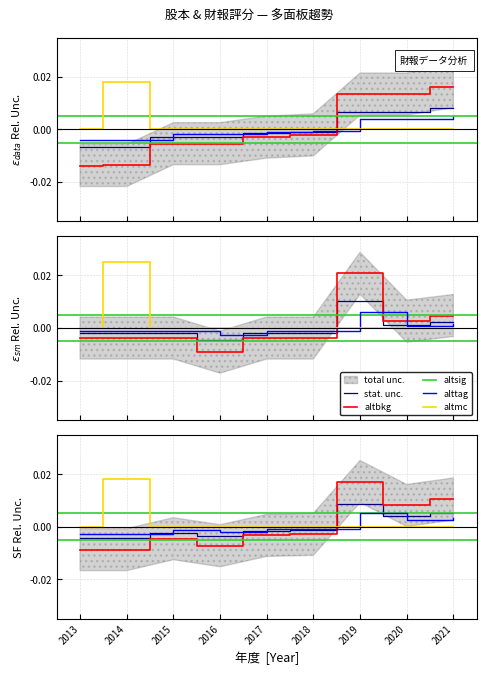

Which has a higher value, 2014 or 2018?

2018